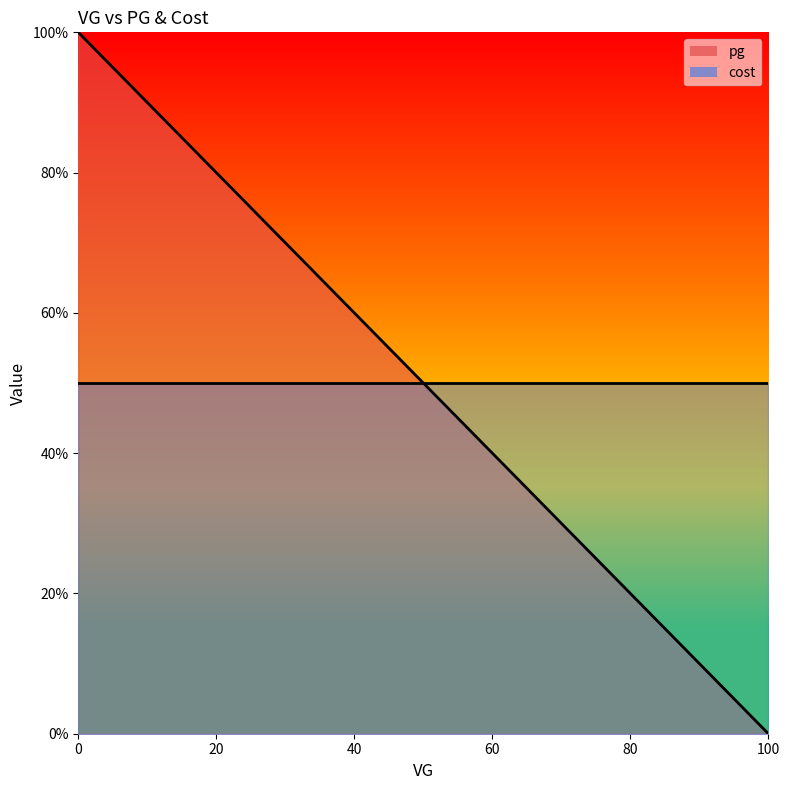

How many distinct data groups are displayed?

2